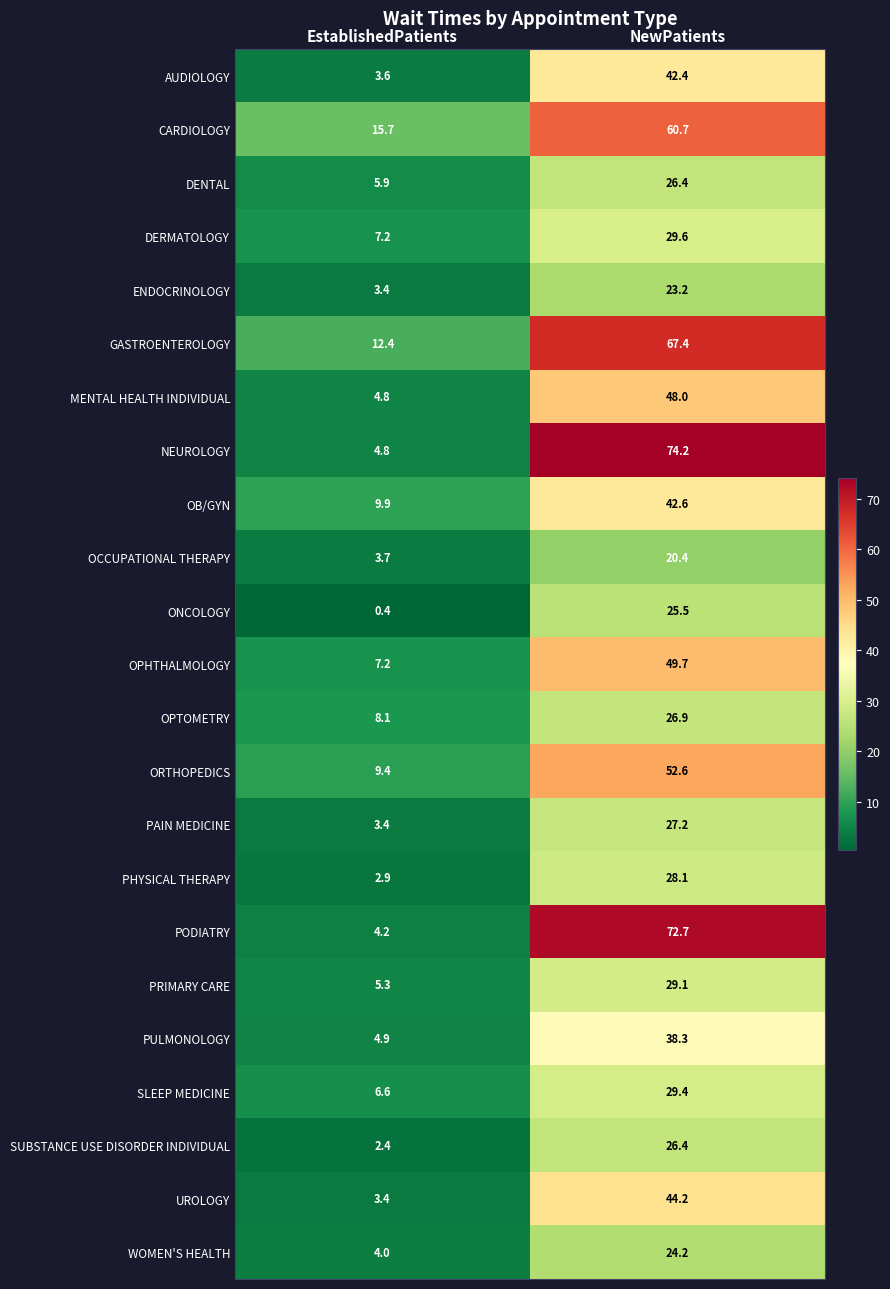

What is the sum of all NEUROLOGY values?

79.0